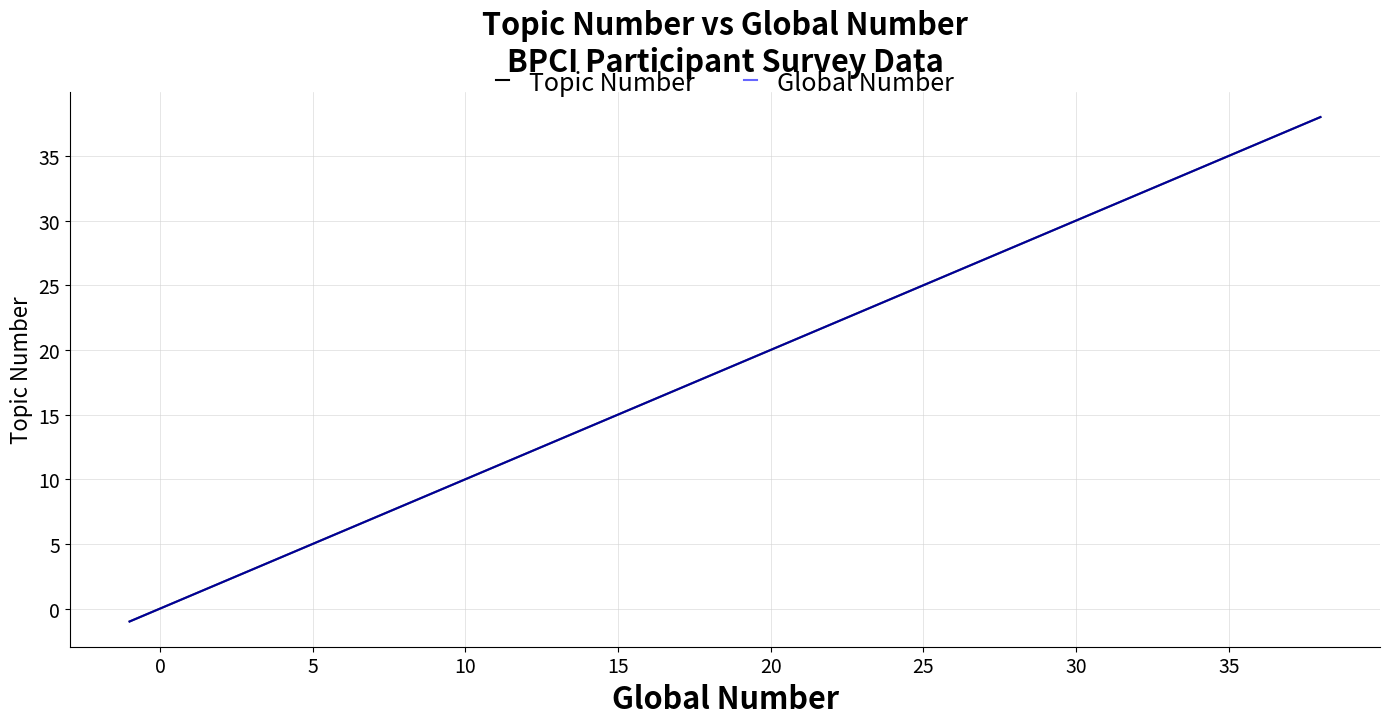

Is this an area chart (filled region under the line)?

No